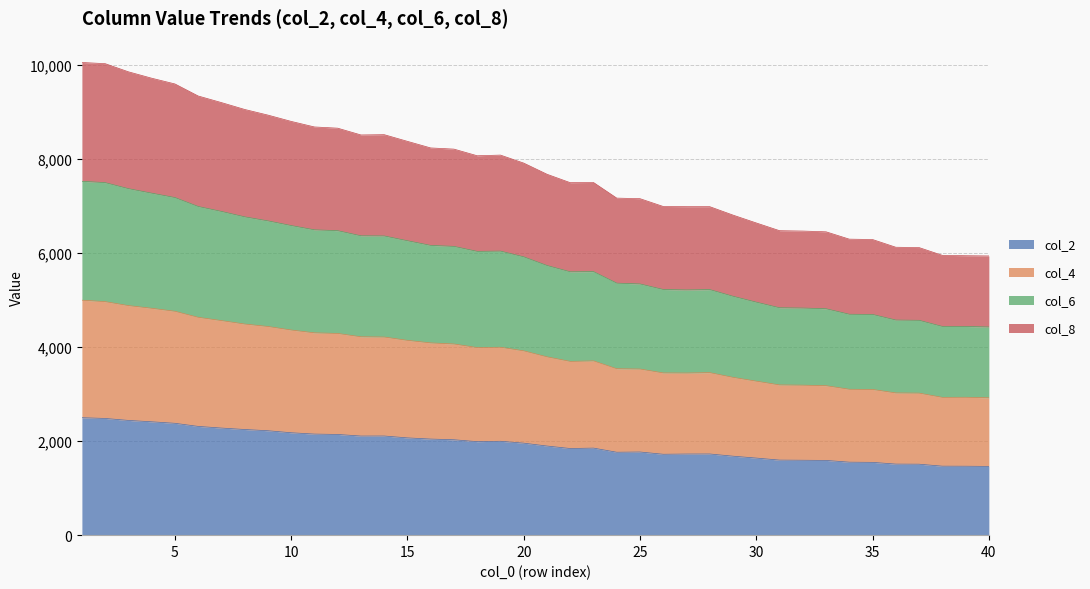

What is the minimum value for col_2?

1461